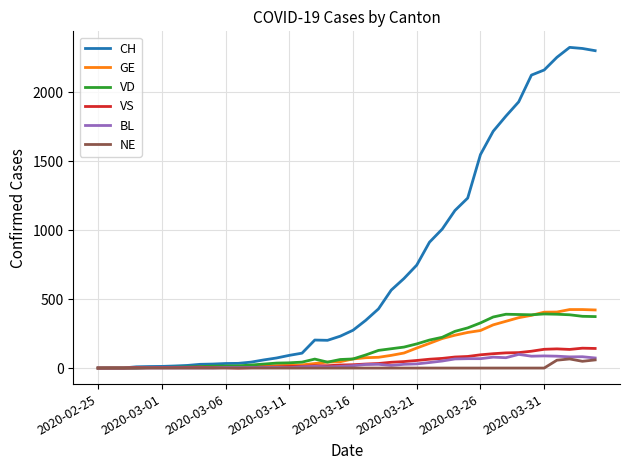

What is the maximum value shown in the chart?

2324